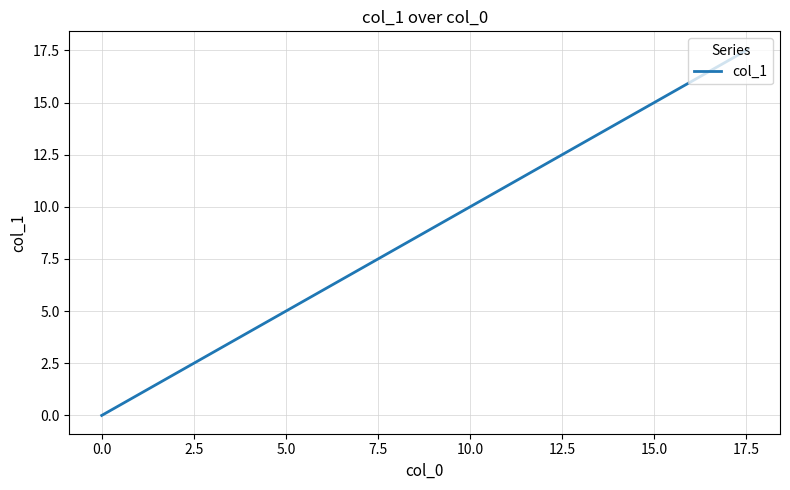

What is the average value?

8.6